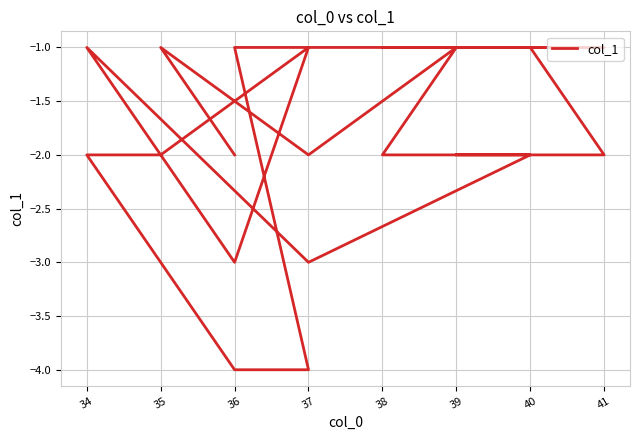

Count the values in the range -2 to -1.

16